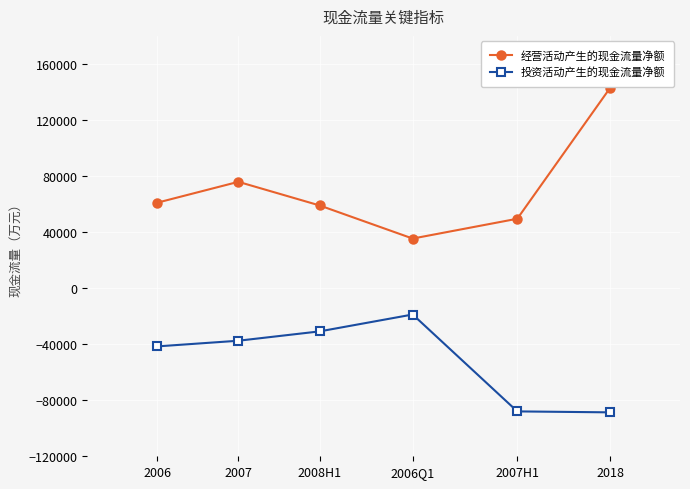

How many interior local peaks does the 投资活动产生的现金流量净额 series have?

1